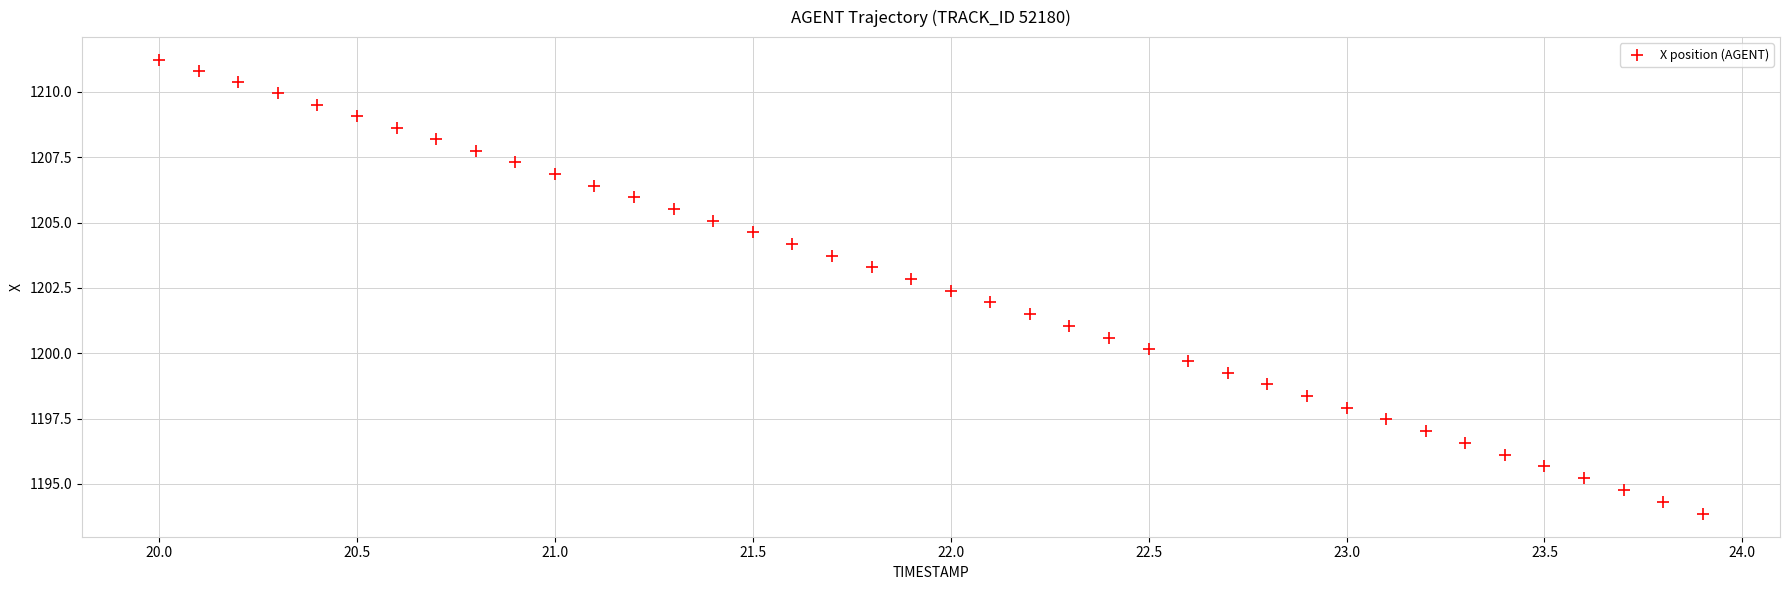

What is the range of Y values (max minus min)?

17.4